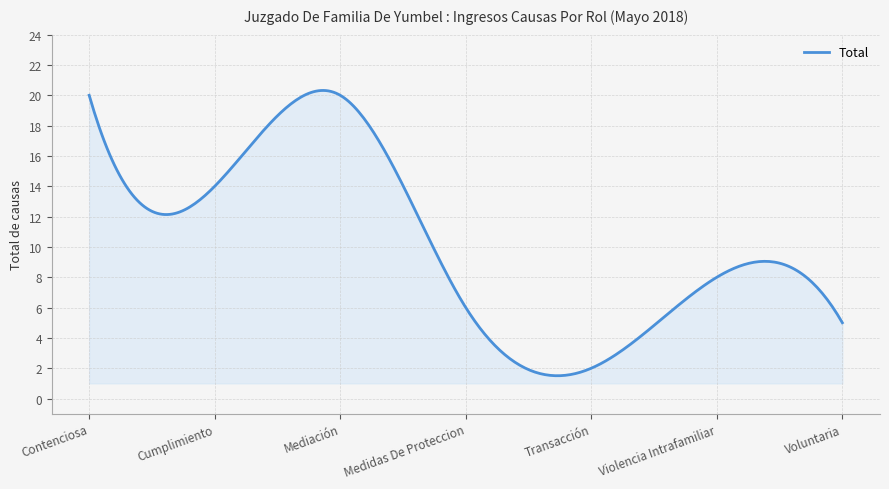

What is the smallest value displayed?

1.5